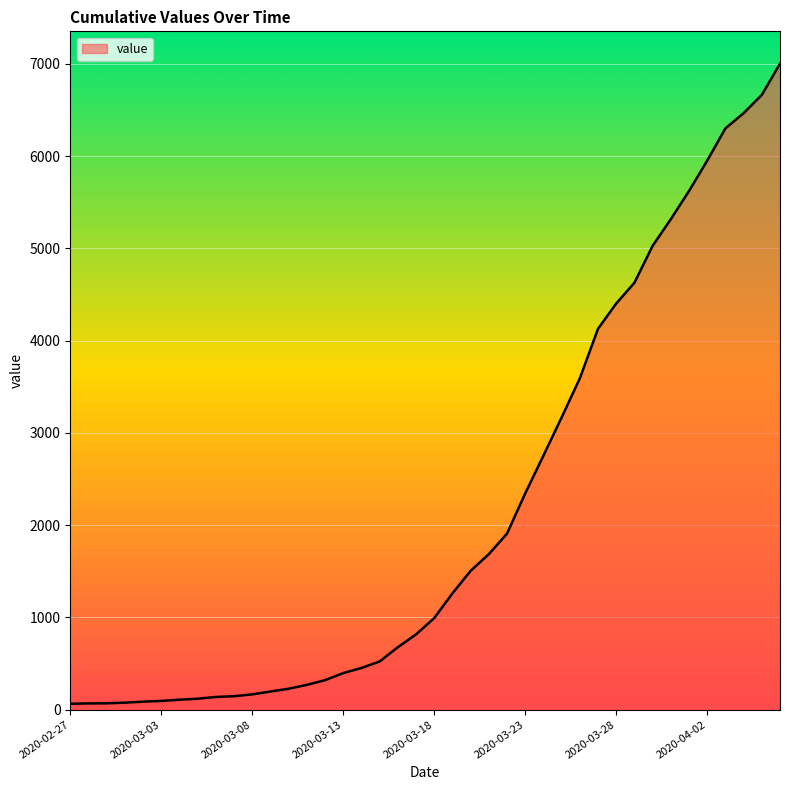

What is the difference between the maximum and minimum values?

6939